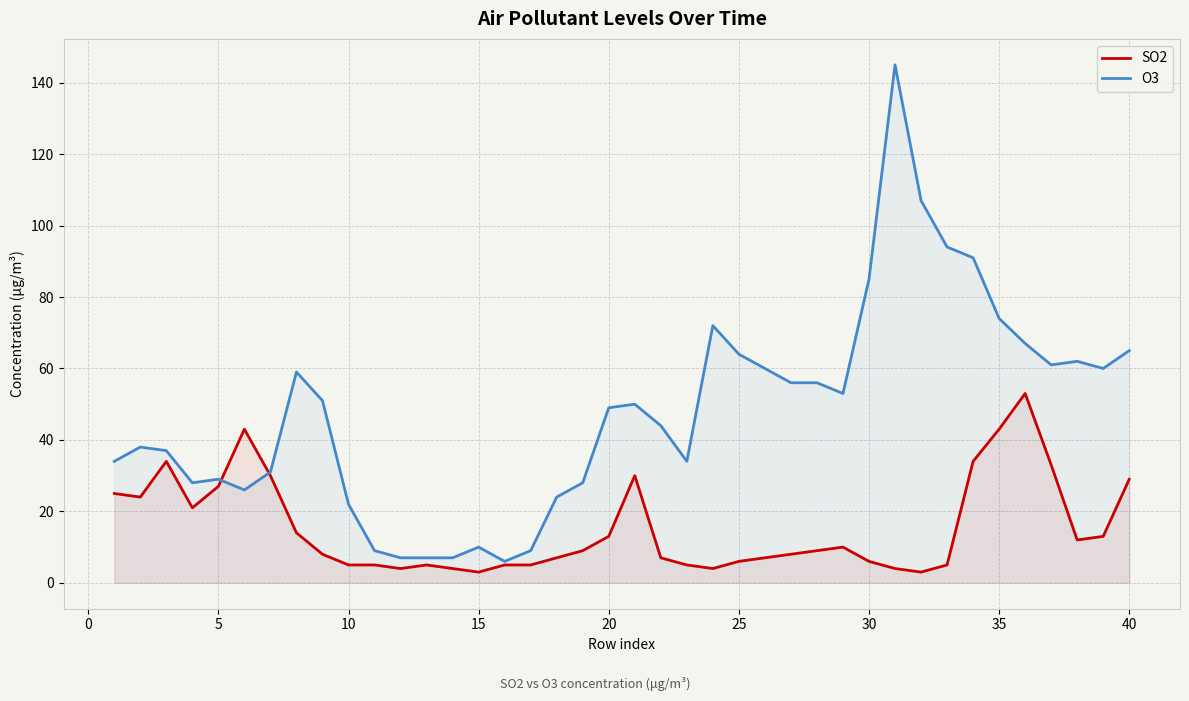

The value of SO2 at 30 is 6. True or false?

True